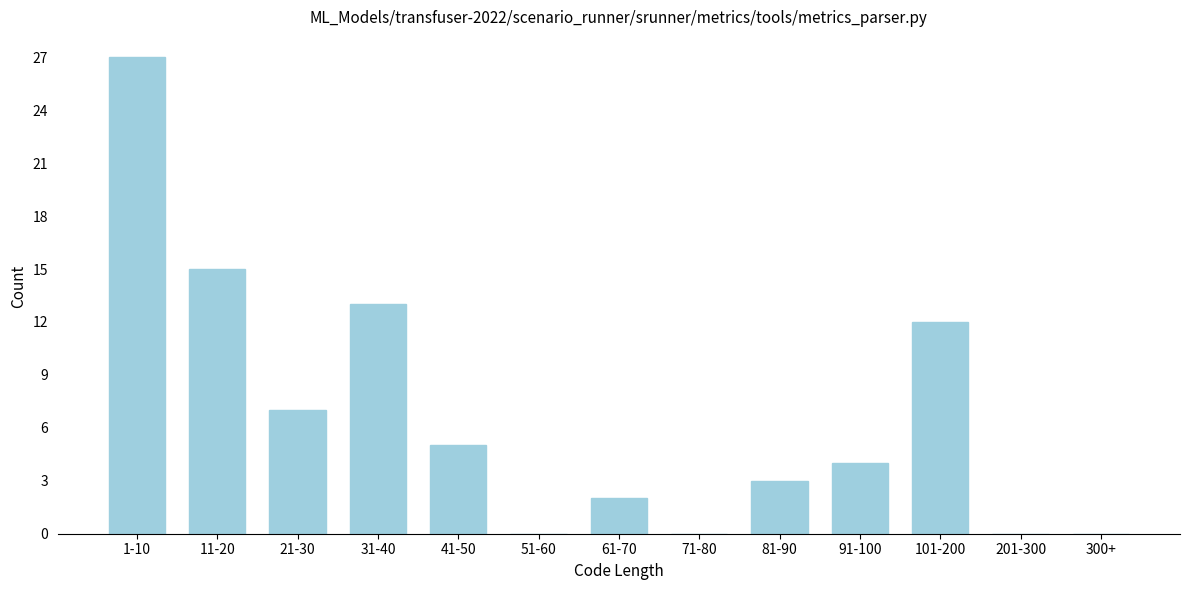

Reading left to right, transcribe all the data shown in this chart.

1-10=27	11-20=15	21-30=7	31-40=13	41-50=5	51-60=0	61-70=2	71-80=0	81-90=3	91-100=4	101-200=12	201-300=0	300+=0